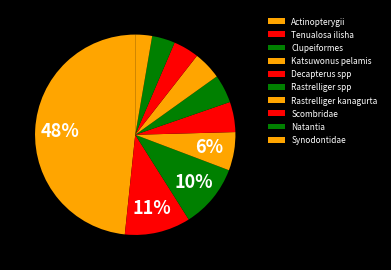

To the nearest percent, what portion does Decapterus spp represent?

5%